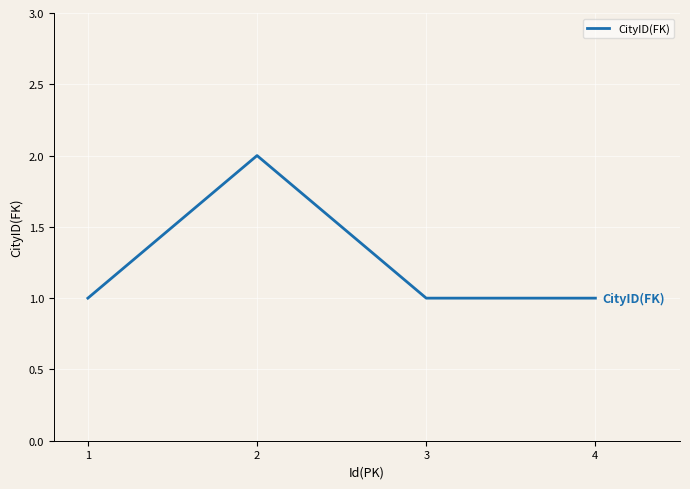

How many lines are shown in the chart?

1